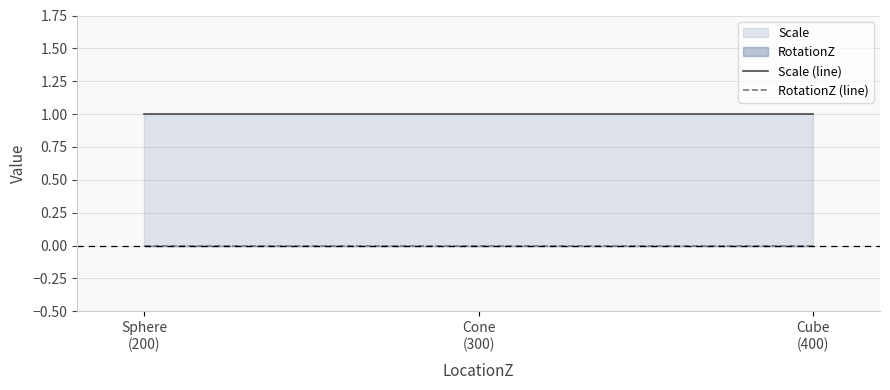

Rank the categories by Scale (line) value from lowest to highest.

Sphere
(200), Cone
(300), Cube
(400)